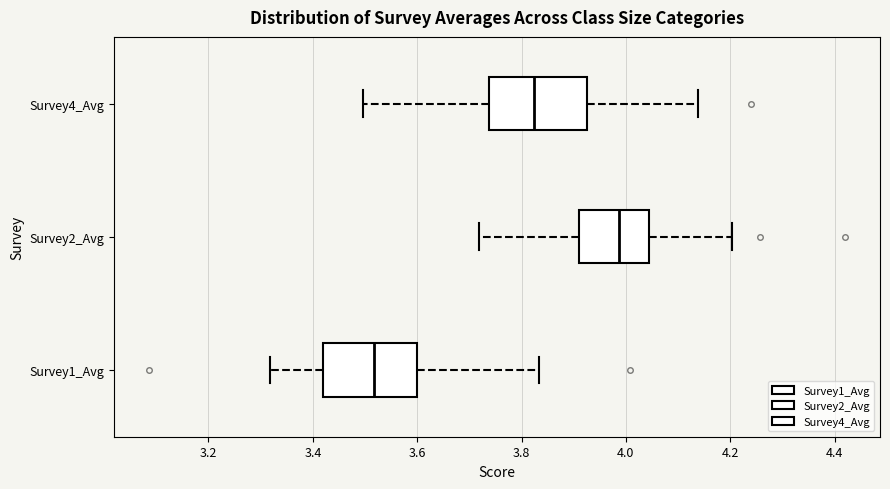

Reading bottom to top, transcribe this box plot: for each box, give where its median line is, the range the box spans, and where its two whiskers end, as read against the x-axis. The values are not printed on the chart, so give them approximately, as read against the axis.

Survey1_Avg: median 3.52, box 3.42 to 3.60, whiskers 3.32 to 3.84
Survey2_Avg: median 3.98, box 3.92 to 4.04, whiskers 3.72 to 4.20
Survey4_Avg: median 3.82, box 3.74 to 3.92, whiskers 3.50 to 4.14